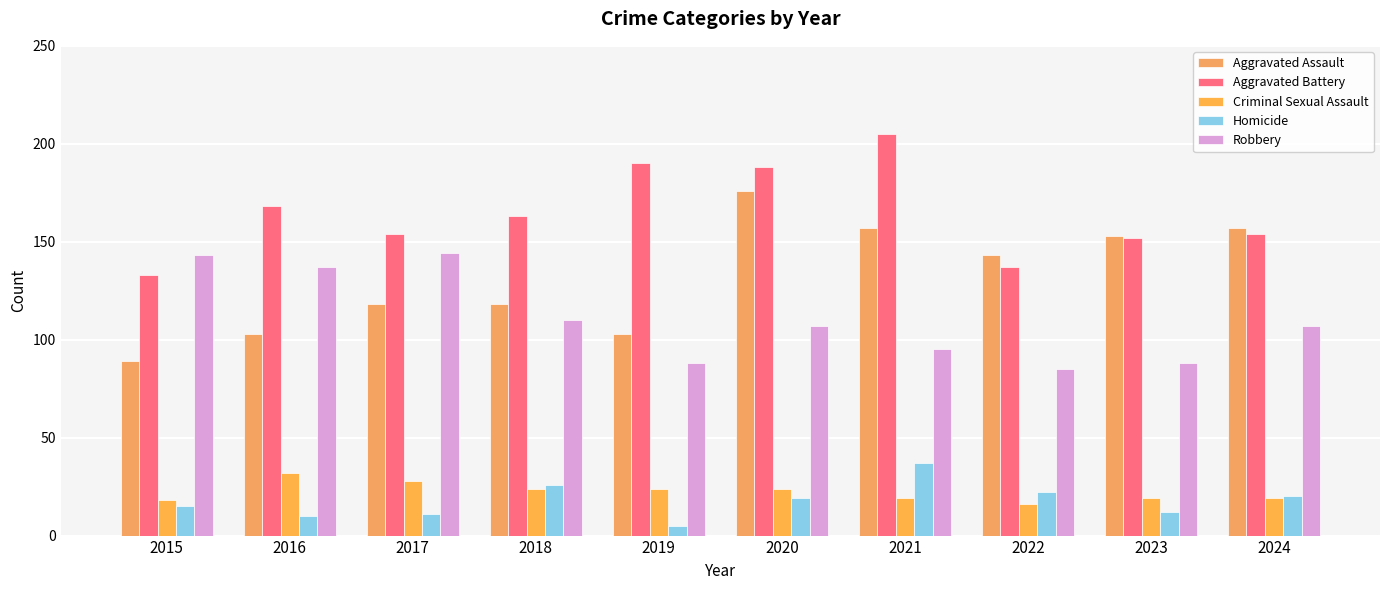

True or false: Aggravated Battery has a value of 67 at 2018.

False